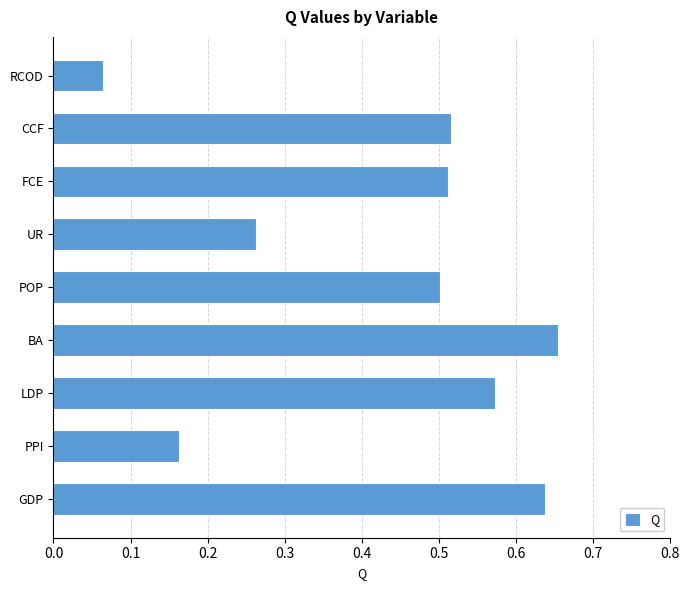

What is the average value?

0.4